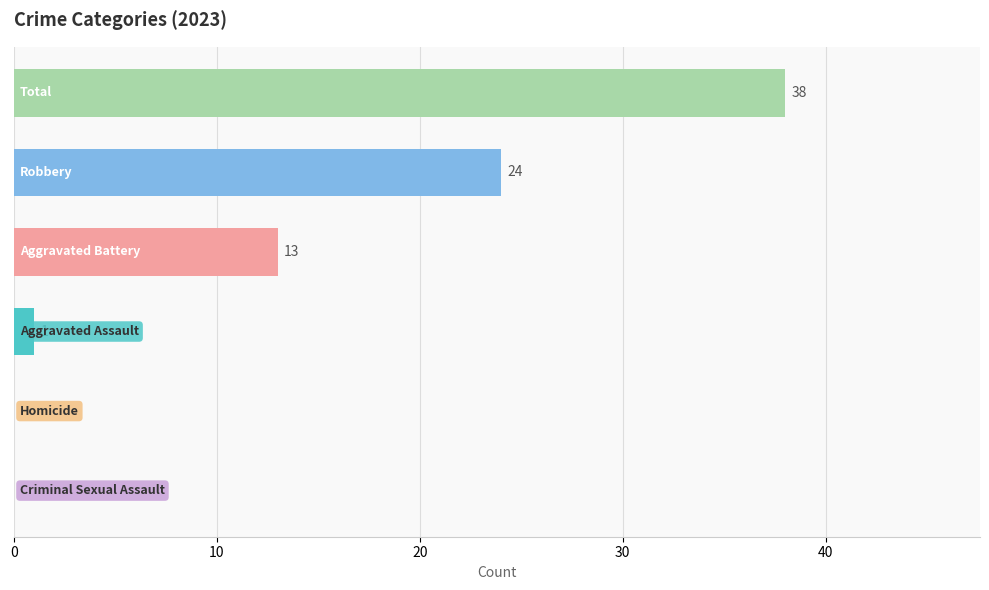

What is the maximum value shown in the chart?

38